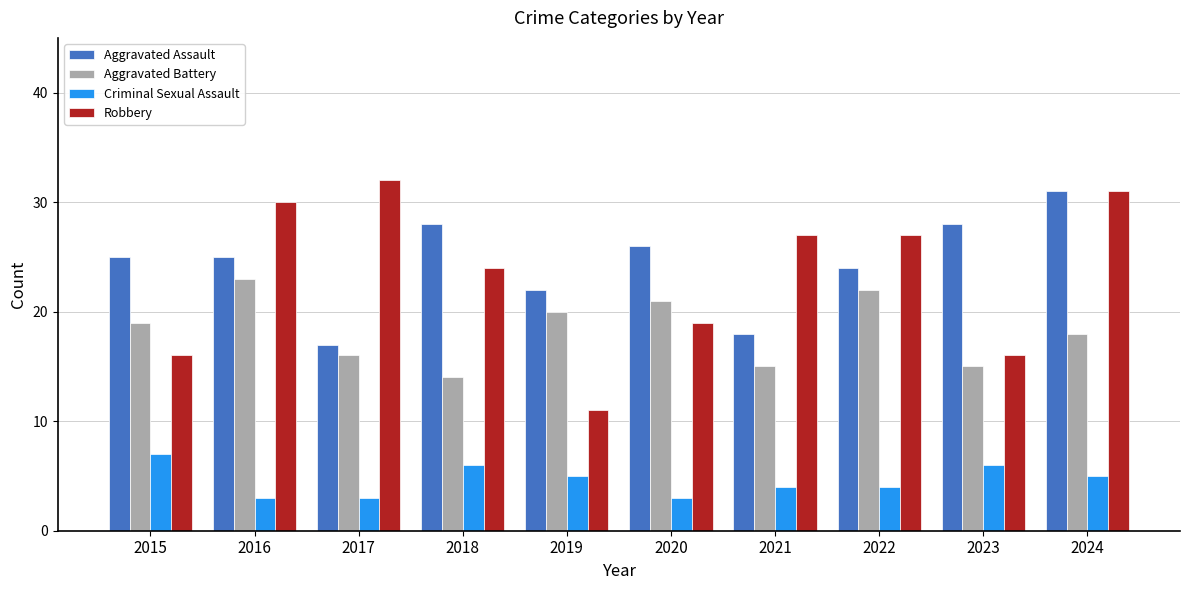

What is the maximum value for Aggravated Battery?

23